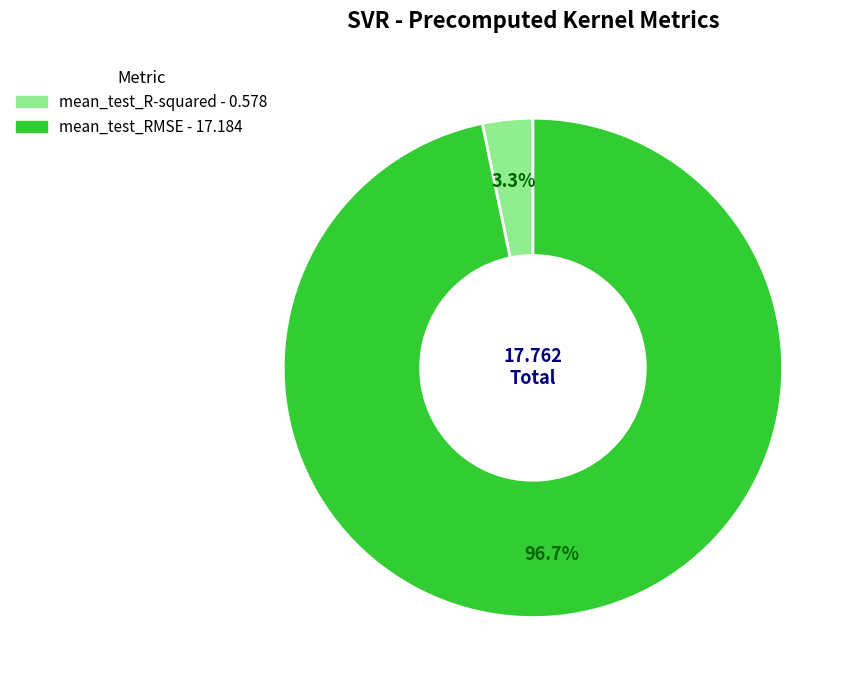

Which category has the biggest portion of the pie?

mean_test_RMSE